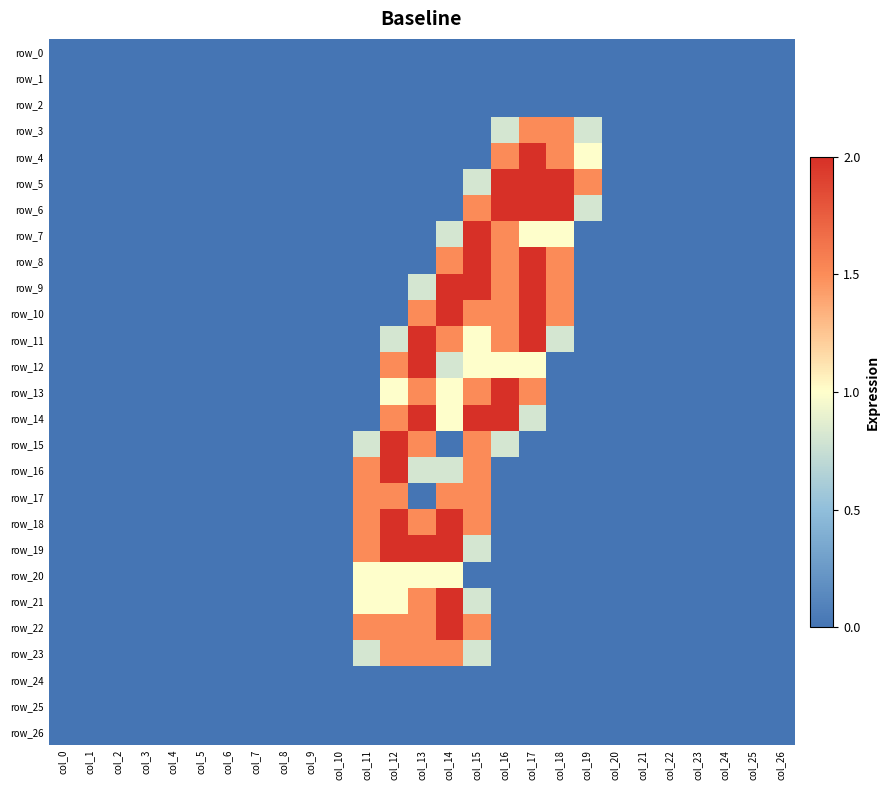

Reading left to right, extract all data points from this chart.

row_0: col_0=0.0	col_1=0.0	col_2=0.0	col_3=0.0	col_4=0.0	col_5=0.0	col_6=0.0	col_7=0.0	col_8=0.0	col_9=0.0	col_10=0.0	col_11=0.0	col_12=0.0	col_13=0.0	col_14=0.0	col_15=0.0	col_16=0.0	col_17=0.0	col_18=0.0	col_19=0.0	col_20=0.0	col_21=0.0	col_22=0.0	col_23=0.0	col_24=0.0	col_25=0.0	col_26=0.0
row_1: col_0=0.0	col_1=0.0	col_2=0.0	col_3=0.0	col_4=0.0	col_5=0.0	col_6=0.0	col_7=0.0	col_8=0.0	col_9=0.0	col_10=0.0	col_11=0.0	col_12=0.0	col_13=0.0	col_14=0.0	col_15=0.0	col_16=0.0	col_17=0.0	col_18=0.0	col_19=0.0	col_20=0.0	col_21=0.0	col_22=0.0	col_23=0.0	col_24=0.0	col_25=0.0	col_26=0.0
row_2: col_0=0.0	col_1=0.0	col_2=0.0	col_3=0.0	col_4=0.0	col_5=0.0	col_6=0.0	col_7=0.0	col_8=0.0	col_9=0.0	col_10=0.0	col_11=0.0	col_12=0.0	col_13=0.0	col_14=0.0	col_15=0.0	col_16=0.0	col_17=0.0	col_18=0.0	col_19=0.0	col_20=0.0	col_21=0.0	col_22=0.0	col_23=0.0	col_24=0.0	col_25=0.0	col_26=0.0
row_3: col_0=0.0	col_1=0.0	col_2=0.0	col_3=0.0	col_4=0.0	col_5=0.0	col_6=0.0	col_7=0.0	col_8=0.0	col_9=0.0	col_10=0.0	col_11=0.0	col_12=0.0	col_13=0.0	col_14=0.0	col_15=0.0	col_16=0.8	col_17=1.5	col_18=1.5	col_19=0.8	col_20=0.0	col_21=0.0	col_22=0.0	col_23=0.0	col_24=0.0	col_25=0.0	col_26=0.0
row_4: col_0=0.0	col_1=0.0	col_2=0.0	col_3=0.0	col_4=0.0	col_5=0.0	col_6=0.0	col_7=0.0	col_8=0.0	col_9=0.0	col_10=0.0	col_11=0.0	col_12=0.0	col_13=0.0	col_14=0.0	col_15=0.0	col_16=1.5	col_17=2.0	col_18=1.5	col_19=1.0	col_20=0.0	col_21=0.0	col_22=0.0	col_23=0.0	col_24=0.0	col_25=0.0	col_26=0.0
row_5: col_0=0.0	col_1=0.0	col_2=0.0	col_3=0.0	col_4=0.0	col_5=0.0	col_6=0.0	col_7=0.0	col_8=0.0	col_9=0.0	col_10=0.0	col_11=0.0	col_12=0.0	col_13=0.0	col_14=0.0	col_15=0.8	col_16=2.0	col_17=2.0	col_18=2.0	col_19=1.5	col_20=0.0	col_21=0.0	col_22=0.0	col_23=0.0	col_24=0.0	col_25=0.0	col_26=0.0
row_6: col_0=0.0	col_1=0.0	col_2=0.0	col_3=0.0	col_4=0.0	col_5=0.0	col_6=0.0	col_7=0.0	col_8=0.0	col_9=0.0	col_10=0.0	col_11=0.0	col_12=0.0	col_13=0.0	col_14=0.0	col_15=1.5	col_16=2.0	col_17=2.0	col_18=2.0	col_19=0.8	col_20=0.0	col_21=0.0	col_22=0.0	col_23=0.0	col_24=0.0	col_25=0.0	col_26=0.0
row_7: col_0=0.0	col_1=0.0	col_2=0.0	col_3=0.0	col_4=0.0	col_5=0.0	col_6=0.0	col_7=0.0	col_8=0.0	col_9=0.0	col_10=0.0	col_11=0.0	col_12=0.0	col_13=0.0	col_14=0.8	col_15=2.0	col_16=1.5	col_17=1.0	col_18=1.0	col_19=0.0	col_20=0.0	col_21=0.0	col_22=0.0	col_23=0.0	col_24=0.0	col_25=0.0	col_26=0.0
row_8: col_0=0.0	col_1=0.0	col_2=0.0	col_3=0.0	col_4=0.0	col_5=0.0	col_6=0.0	col_7=0.0	col_8=0.0	col_9=0.0	col_10=0.0	col_11=0.0	col_12=0.0	col_13=0.0	col_14=1.5	col_15=2.0	col_16=1.5	col_17=2.0	col_18=1.5	col_19=0.0	col_20=0.0	col_21=0.0	col_22=0.0	col_23=0.0	col_24=0.0	col_25=0.0	col_26=0.0
row_9: col_0=0.0	col_1=0.0	col_2=0.0	col_3=0.0	col_4=0.0	col_5=0.0	col_6=0.0	col_7=0.0	col_8=0.0	col_9=0.0	col_10=0.0	col_11=0.0	col_12=0.0	col_13=0.8	col_14=2.0	col_15=2.0	col_16=1.5	col_17=2.0	col_18=1.5	col_19=0.0	col_20=0.0	col_21=0.0	col_22=0.0	col_23=0.0	col_24=0.0	col_25=0.0	col_26=0.0
row_10: col_0=0.0	col_1=0.0	col_2=0.0	col_3=0.0	col_4=0.0	col_5=0.0	col_6=0.0	col_7=0.0	col_8=0.0	col_9=0.0	col_10=0.0	col_11=0.0	col_12=0.0	col_13=1.5	col_14=2.0	col_15=1.5	col_16=1.5	col_17=2.0	col_18=1.5	col_19=0.0	col_20=0.0	col_21=0.0	col_22=0.0	col_23=0.0	col_24=0.0	col_25=0.0	col_26=0.0
row_11: col_0=0.0	col_1=0.0	col_2=0.0	col_3=0.0	col_4=0.0	col_5=0.0	col_6=0.0	col_7=0.0	col_8=0.0	col_9=0.0	col_10=0.0	col_11=0.0	col_12=0.8	col_13=2.0	col_14=1.5	col_15=1.0	col_16=1.5	col_17=2.0	col_18=0.8	col_19=0.0	col_20=0.0	col_21=0.0	col_22=0.0	col_23=0.0	col_24=0.0	col_25=0.0	col_26=0.0
row_12: col_0=0.0	col_1=0.0	col_2=0.0	col_3=0.0	col_4=0.0	col_5=0.0	col_6=0.0	col_7=0.0	col_8=0.0	col_9=0.0	col_10=0.0	col_11=0.0	col_12=1.5	col_13=2.0	col_14=0.8	col_15=1.0	col_16=1.0	col_17=1.0	col_18=0.0	col_19=0.0	col_20=0.0	col_21=0.0	col_22=0.0	col_23=0.0	col_24=0.0	col_25=0.0	col_26=0.0
row_13: col_0=0.0	col_1=0.0	col_2=0.0	col_3=0.0	col_4=0.0	col_5=0.0	col_6=0.0	col_7=0.0	col_8=0.0	col_9=0.0	col_10=0.0	col_11=0.0	col_12=1.0	col_13=1.5	col_14=1.0	col_15=1.5	col_16=2.0	col_17=1.5	col_18=0.0	col_19=0.0	col_20=0.0	col_21=0.0	col_22=0.0	col_23=0.0	col_24=0.0	col_25=0.0	col_26=0.0
row_14: col_0=0.0	col_1=0.0	col_2=0.0	col_3=0.0	col_4=0.0	col_5=0.0	col_6=0.0	col_7=0.0	col_8=0.0	col_9=0.0	col_10=0.0	col_11=0.0	col_12=1.5	col_13=2.0	col_14=1.0	col_15=2.0	col_16=2.0	col_17=0.8	col_18=0.0	col_19=0.0	col_20=0.0	col_21=0.0	col_22=0.0	col_23=0.0	col_24=0.0	col_25=0.0	col_26=0.0
row_15: col_0=0.0	col_1=0.0	col_2=0.0	col_3=0.0	col_4=0.0	col_5=0.0	col_6=0.0	col_7=0.0	col_8=0.0	col_9=0.0	col_10=0.0	col_11=0.8	col_12=2.0	col_13=1.5	col_14=0.0	col_15=1.5	col_16=0.8	col_17=0.0	col_18=0.0	col_19=0.0	col_20=0.0	col_21=0.0	col_22=0.0	col_23=0.0	col_24=0.0	col_25=0.0	col_26=0.0
row_16: col_0=0.0	col_1=0.0	col_2=0.0	col_3=0.0	col_4=0.0	col_5=0.0	col_6=0.0	col_7=0.0	col_8=0.0	col_9=0.0	col_10=0.0	col_11=1.5	col_12=2.0	col_13=0.8	col_14=0.8	col_15=1.5	col_16=0.0	col_17=0.0	col_18=0.0	col_19=0.0	col_20=0.0	col_21=0.0	col_22=0.0	col_23=0.0	col_24=0.0	col_25=0.0	col_26=0.0
row_17: col_0=0.0	col_1=0.0	col_2=0.0	col_3=0.0	col_4=0.0	col_5=0.0	col_6=0.0	col_7=0.0	col_8=0.0	col_9=0.0	col_10=0.0	col_11=1.5	col_12=1.5	col_13=0.0	col_14=1.5	col_15=1.5	col_16=0.0	col_17=0.0	col_18=0.0	col_19=0.0	col_20=0.0	col_21=0.0	col_22=0.0	col_23=0.0	col_24=0.0	col_25=0.0	col_26=0.0
row_18: col_0=0.0	col_1=0.0	col_2=0.0	col_3=0.0	col_4=0.0	col_5=0.0	col_6=0.0	col_7=0.0	col_8=0.0	col_9=0.0	col_10=0.0	col_11=1.5	col_12=2.0	col_13=1.5	col_14=2.0	col_15=1.5	col_16=0.0	col_17=0.0	col_18=0.0	col_19=0.0	col_20=0.0	col_21=0.0	col_22=0.0	col_23=0.0	col_24=0.0	col_25=0.0	col_26=0.0
row_19: col_0=0.0	col_1=0.0	col_2=0.0	col_3=0.0	col_4=0.0	col_5=0.0	col_6=0.0	col_7=0.0	col_8=0.0	col_9=0.0	col_10=0.0	col_11=1.5	col_12=2.0	col_13=2.0	col_14=2.0	col_15=0.8	col_16=0.0	col_17=0.0	col_18=0.0	col_19=0.0	col_20=0.0	col_21=0.0	col_22=0.0	col_23=0.0	col_24=0.0	col_25=0.0	col_26=0.0
row_20: col_0=0.0	col_1=0.0	col_2=0.0	col_3=0.0	col_4=0.0	col_5=0.0	col_6=0.0	col_7=0.0	col_8=0.0	col_9=0.0	col_10=0.0	col_11=1.0	col_12=1.0	col_13=1.0	col_14=1.0	col_15=0.0	col_16=0.0	col_17=0.0	col_18=0.0	col_19=0.0	col_20=0.0	col_21=0.0	col_22=0.0	col_23=0.0	col_24=0.0	col_25=0.0	col_26=0.0
row_21: col_0=0.0	col_1=0.0	col_2=0.0	col_3=0.0	col_4=0.0	col_5=0.0	col_6=0.0	col_7=0.0	col_8=0.0	col_9=0.0	col_10=0.0	col_11=1.0	col_12=1.0	col_13=1.5	col_14=2.0	col_15=0.8	col_16=0.0	col_17=0.0	col_18=0.0	col_19=0.0	col_20=0.0	col_21=0.0	col_22=0.0	col_23=0.0	col_24=0.0	col_25=0.0	col_26=0.0
row_22: col_0=0.0	col_1=0.0	col_2=0.0	col_3=0.0	col_4=0.0	col_5=0.0	col_6=0.0	col_7=0.0	col_8=0.0	col_9=0.0	col_10=0.0	col_11=1.5	col_12=1.5	col_13=1.5	col_14=2.0	col_15=1.5	col_16=0.0	col_17=0.0	col_18=0.0	col_19=0.0	col_20=0.0	col_21=0.0	col_22=0.0	col_23=0.0	col_24=0.0	col_25=0.0	col_26=0.0
row_23: col_0=0.0	col_1=0.0	col_2=0.0	col_3=0.0	col_4=0.0	col_5=0.0	col_6=0.0	col_7=0.0	col_8=0.0	col_9=0.0	col_10=0.0	col_11=0.8	col_12=1.5	col_13=1.5	col_14=1.5	col_15=0.8	col_16=0.0	col_17=0.0	col_18=0.0	col_19=0.0	col_20=0.0	col_21=0.0	col_22=0.0	col_23=0.0	col_24=0.0	col_25=0.0	col_26=0.0
row_24: col_0=0.0	col_1=0.0	col_2=0.0	col_3=0.0	col_4=0.0	col_5=0.0	col_6=0.0	col_7=0.0	col_8=0.0	col_9=0.0	col_10=0.0	col_11=0.0	col_12=0.0	col_13=0.0	col_14=0.0	col_15=0.0	col_16=0.0	col_17=0.0	col_18=0.0	col_19=0.0	col_20=0.0	col_21=0.0	col_22=0.0	col_23=0.0	col_24=0.0	col_25=0.0	col_26=0.0
row_25: col_0=0.0	col_1=0.0	col_2=0.0	col_3=0.0	col_4=0.0	col_5=0.0	col_6=0.0	col_7=0.0	col_8=0.0	col_9=0.0	col_10=0.0	col_11=0.0	col_12=0.0	col_13=0.0	col_14=0.0	col_15=0.0	col_16=0.0	col_17=0.0	col_18=0.0	col_19=0.0	col_20=0.0	col_21=0.0	col_22=0.0	col_23=0.0	col_24=0.0	col_25=0.0	col_26=0.0
row_26: col_0=0.0	col_1=0.0	col_2=0.0	col_3=0.0	col_4=0.0	col_5=0.0	col_6=0.0	col_7=0.0	col_8=0.0	col_9=0.0	col_10=0.0	col_11=0.0	col_12=0.0	col_13=0.0	col_14=0.0	col_15=0.0	col_16=0.0	col_17=0.0	col_18=0.0	col_19=0.0	col_20=0.0	col_21=0.0	col_22=0.0	col_23=0.0	col_24=0.0	col_25=0.0	col_26=0.0